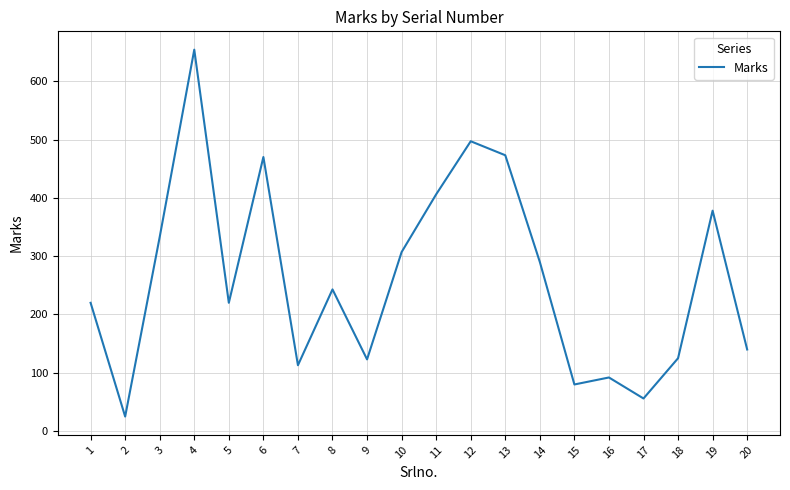

What is the maximum value shown in the chart?

654